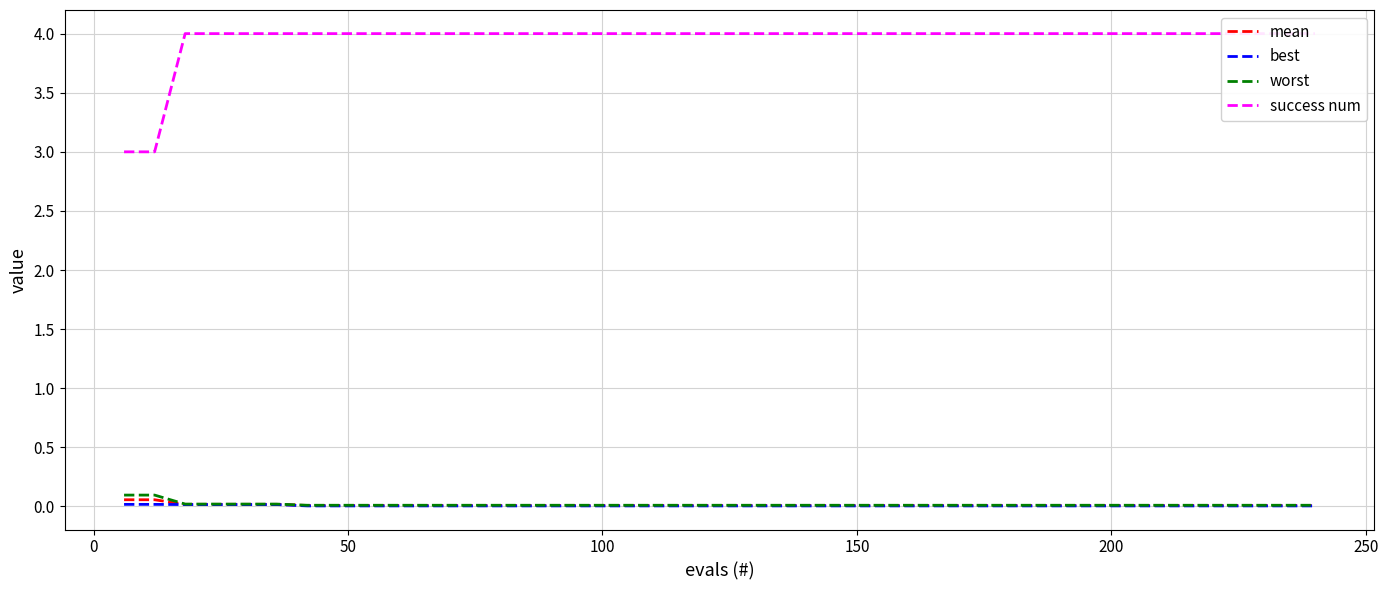

True or false: best and success num cross at least once.

False